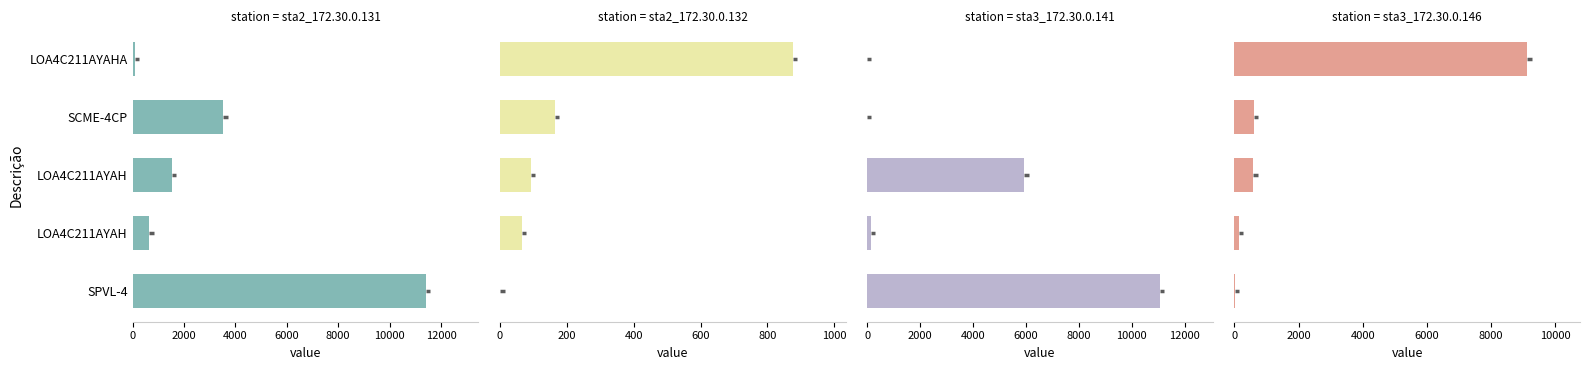

How many bars are there in each group?

4